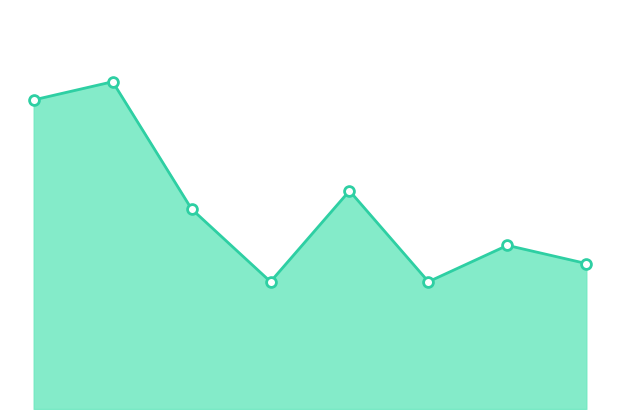

Does the chart have visible grid lines?

No